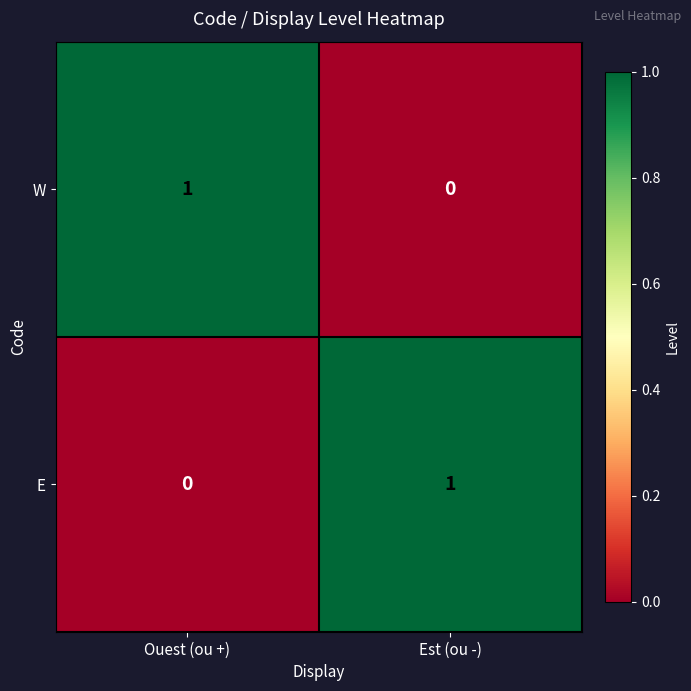

What is the difference between the highest and lowest values at Est (ou -)?

1